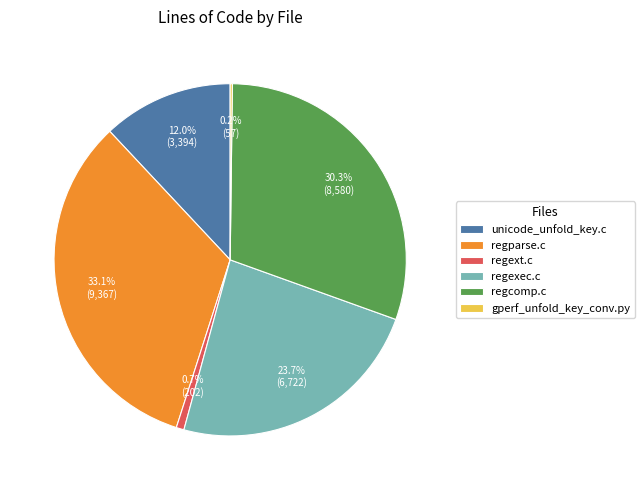

The regexec.c slice represents 24% of the pie. True or false?

True